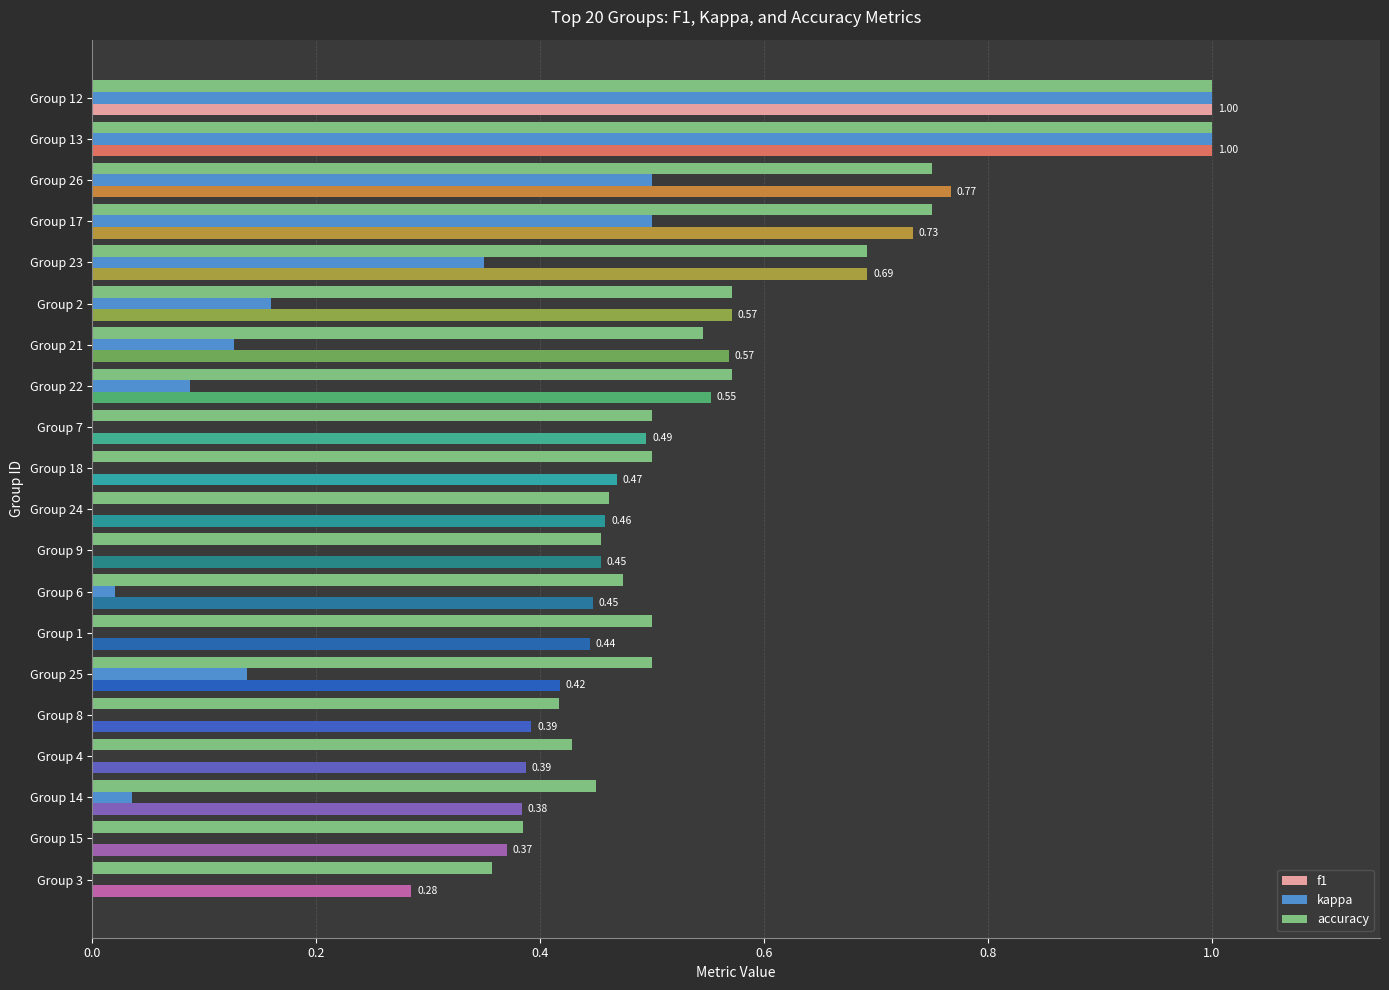

Which series changed the most between Group 22 and Group 24?

accuracy